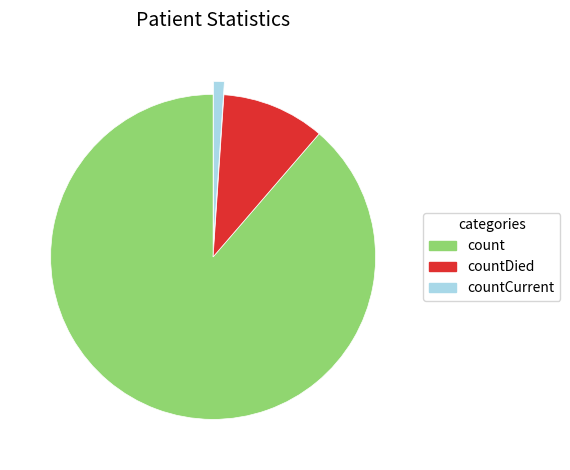

Count the number of slices in the pie.

3